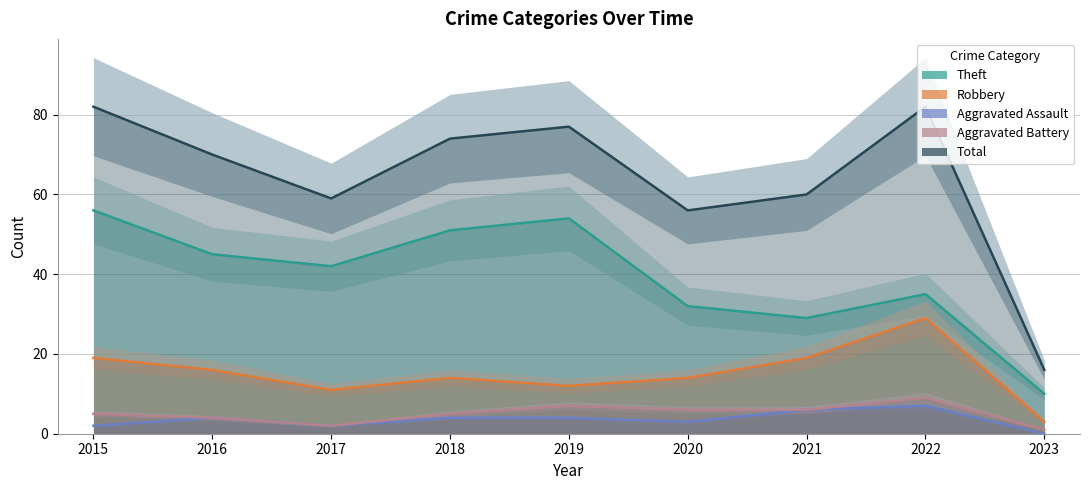

What is the sum of all Robbery values?

137